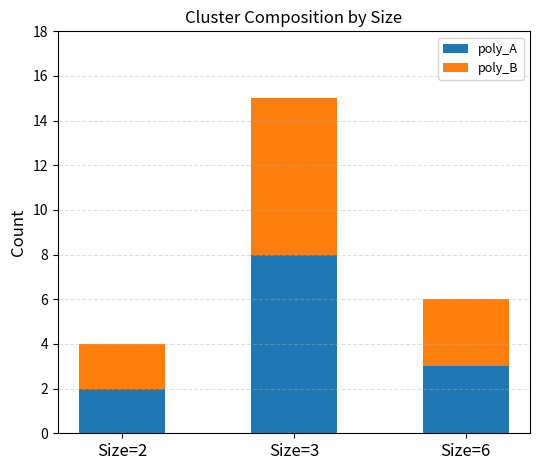

How many bars are there in total?

3